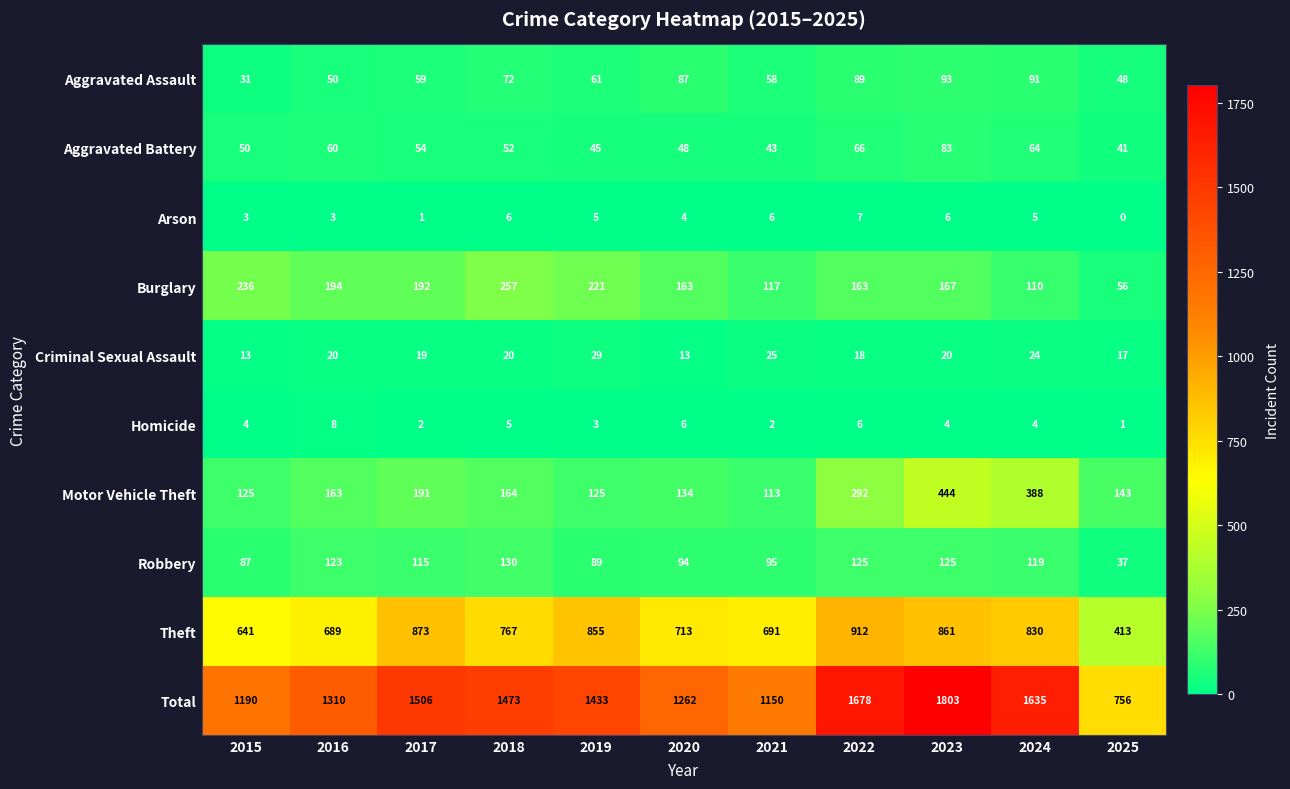

Which series changed the most between 2015 and 2023?

Total